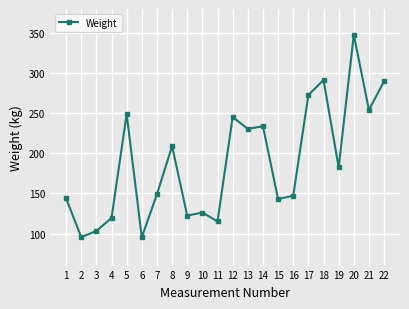

At which category does the chart reach its peak across all series?

20